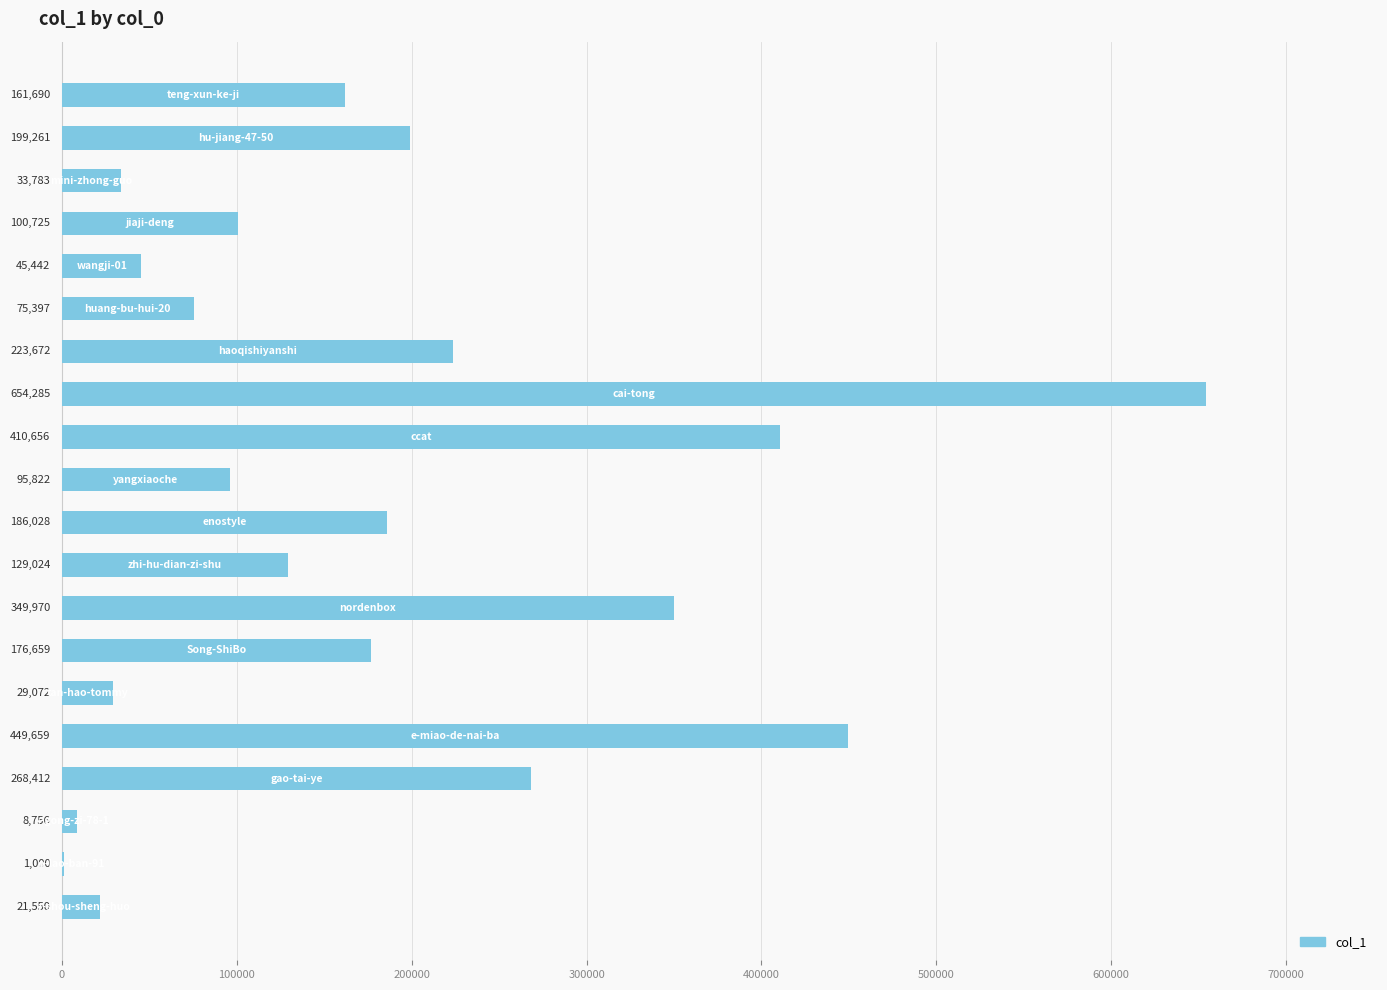

What is the sum of all values?

3620863